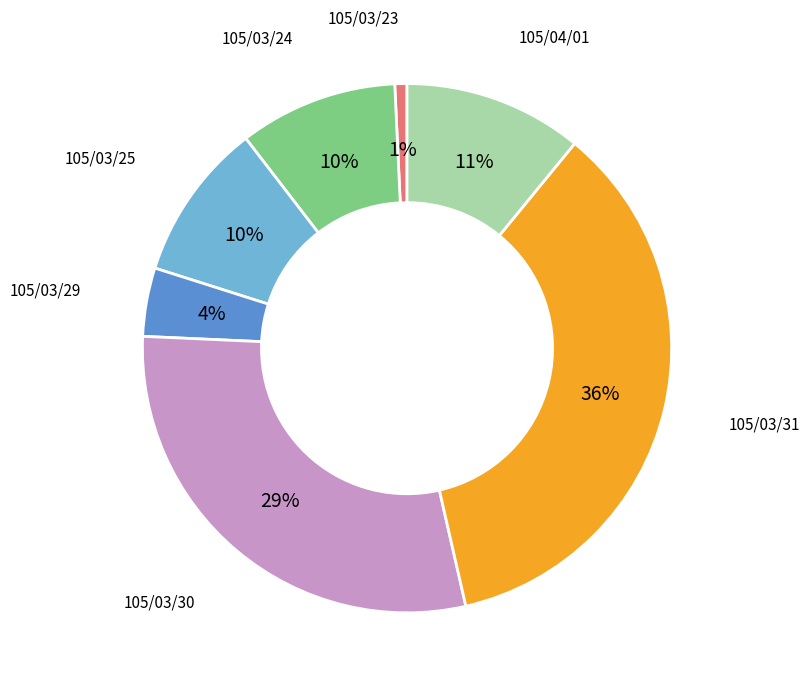

Does any single category account for the majority?

No